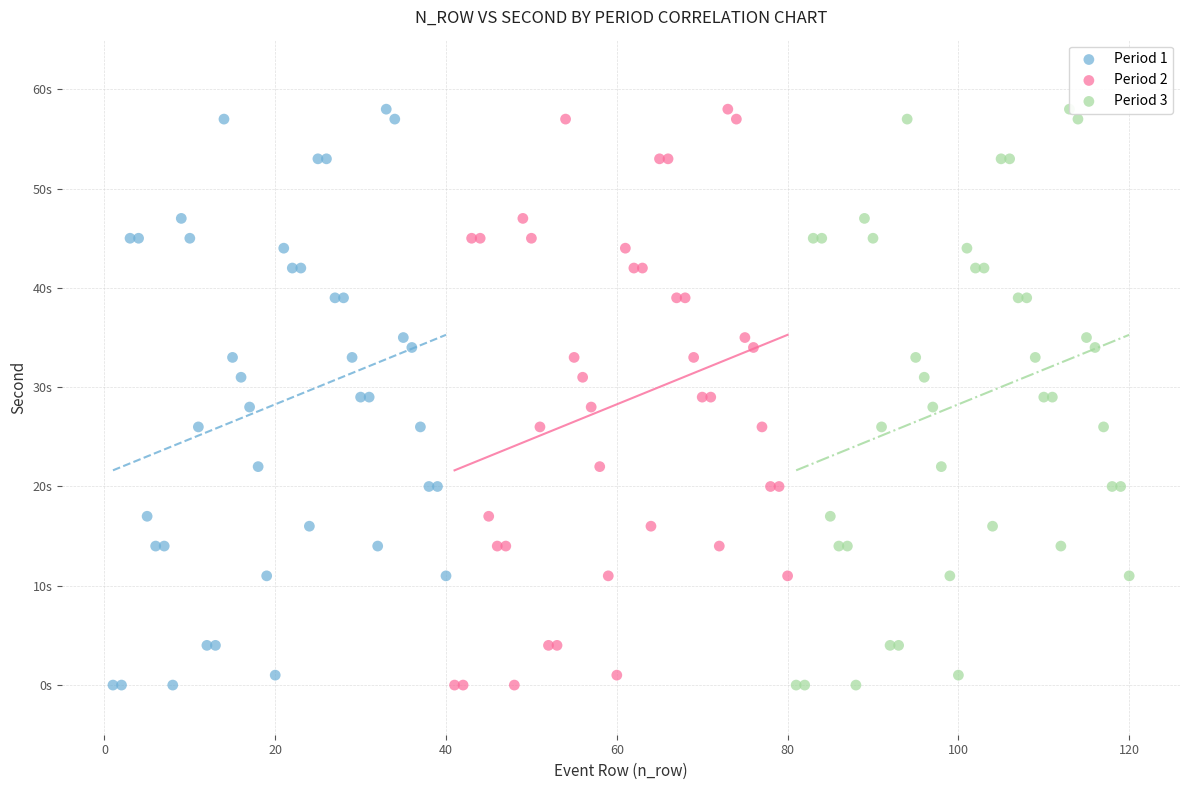

What are all the series names shown in the legend?

Period 1, Period 2, Period 3